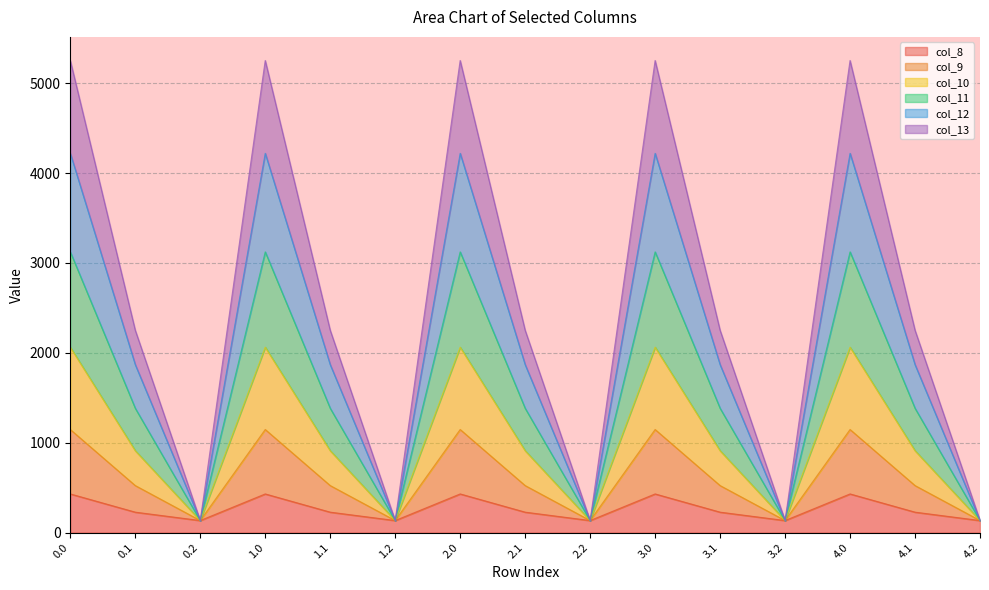

How many lines are shown in the chart?

6